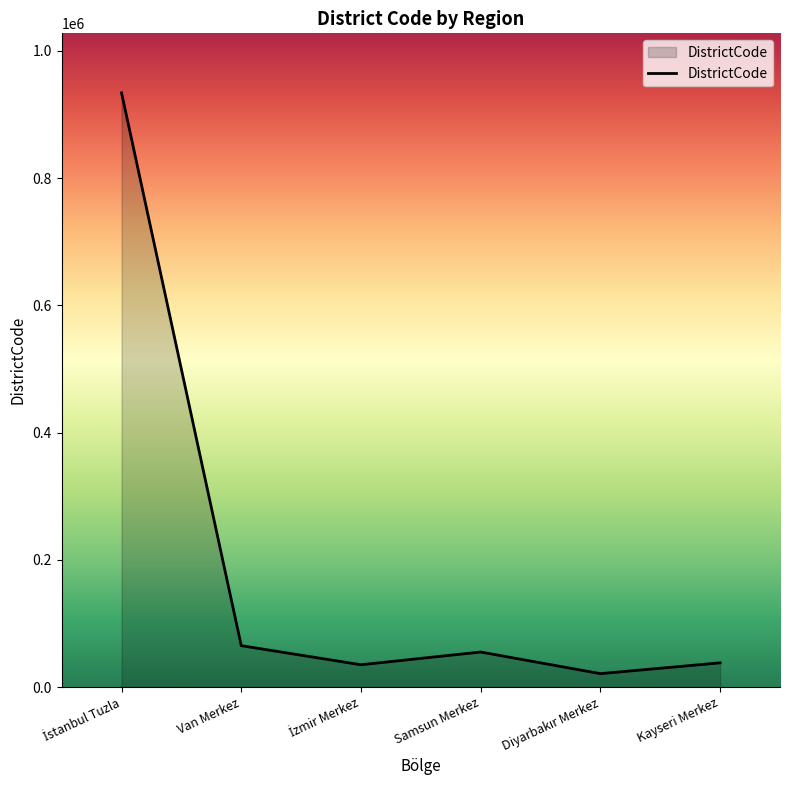

True or false: the data has more than 2 interior local peaks.

False